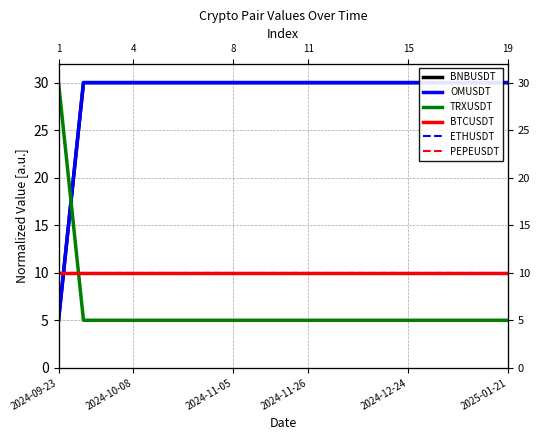

Reading left to right, list all the values displayed in this chart.

BNBUSDT: 5	30	30	30	30	30	30	30	30	30	30	30	30	30	30	30	30	30	30
OMUSDT: 5	30	30	30	30	30	30	30	30	30	30	30	30	30	30	30	30	30	30
TRXUSDT: 30	5	5	5	5	5	5	5	5	5	5	5	5	5	5	5	5	5	5
BTCUSDT: 10	10	10	10	10	10	10	10	10	10	10	10	10	10	10	10	10	10	10
ETHUSDT: 10	10	10	10	10	10	10	10	10	10	10	10	10	10	10	10	10	10	10
PEPEUSDT: 10	10	10	10	10	10	10	10	10	10	10	10	10	10	10	10	10	10	10